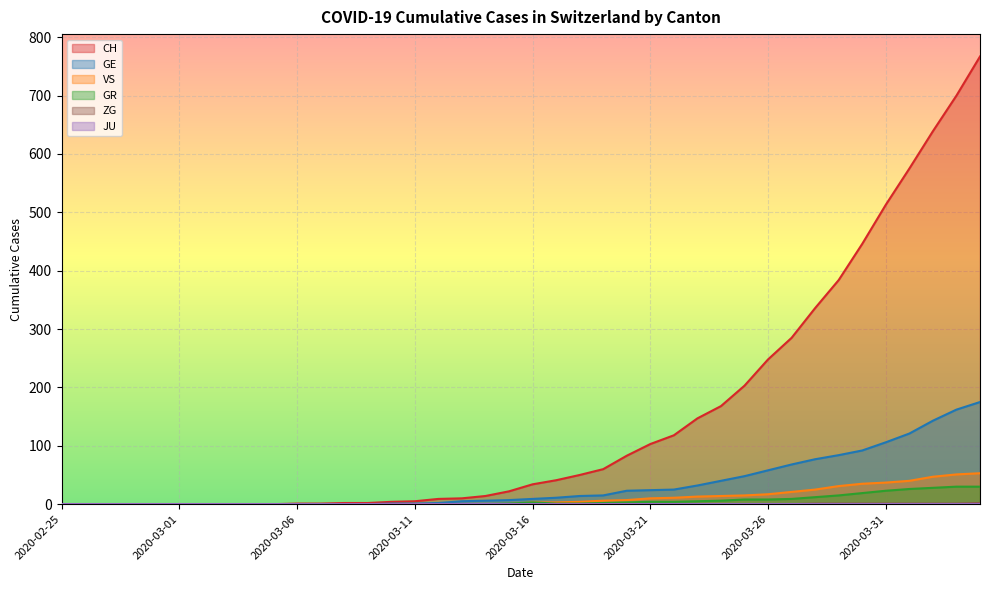

Reading right to left, what are all the values shown in this chart?

CH: 767	700	639	575	513	446	384	336	285	248	203	168	147	118	103	83	60	50	41	34	22	14	10	9	5	4	2	2	1	1	0	0	0	0	0	0	0	0	0	0
GE: 175	162	143	121	106	92	84	77	68	58	48	40	32	25	24	23	15	14	11	9	7	6	5	2	1	1	0	0	0	0	0	0	0	0	0	0	0	0	0	0
GR: 30	30	28	26	23	19	15	12	9	8	8	6	5	4	4	3	2	1	1	3	1	0	0	0	0	0	0	0	0	0	0	0	0	0	0	0	0	0	0	0
VS: 53	51	47	40	37	35	31	25	21	17	15	14	13	11	10	7	6	4	3	3	0	0	0	0	0	0	0	0	0	0	0	0	0	0	0	0	0	0	0	0
ZG: 2	1	1	1	1	1	1	1	0	0	0	0	0	0	0	0	0	0	0	0	0	0	0	0	0	0	0	0	0	0	0	0	0	0	0	0	0	0	0	0